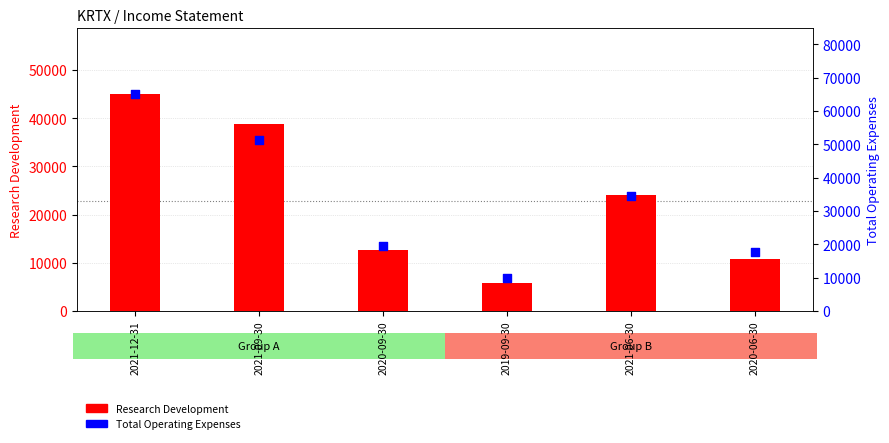

At which category is the sum across all series the highest?

2021-12-31